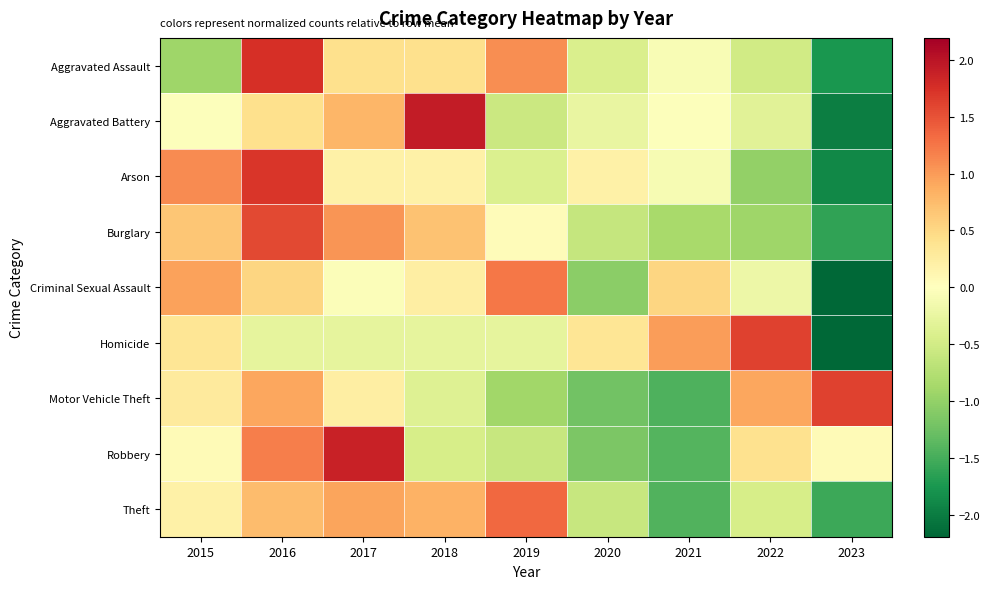

What is the greatest value displayed?

1.9